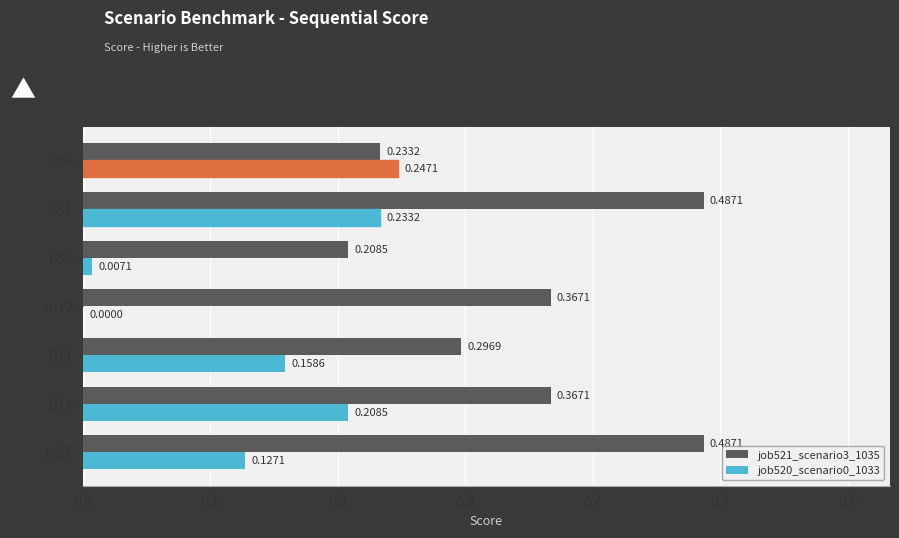

At which category is the sum across all series the highest?

B51